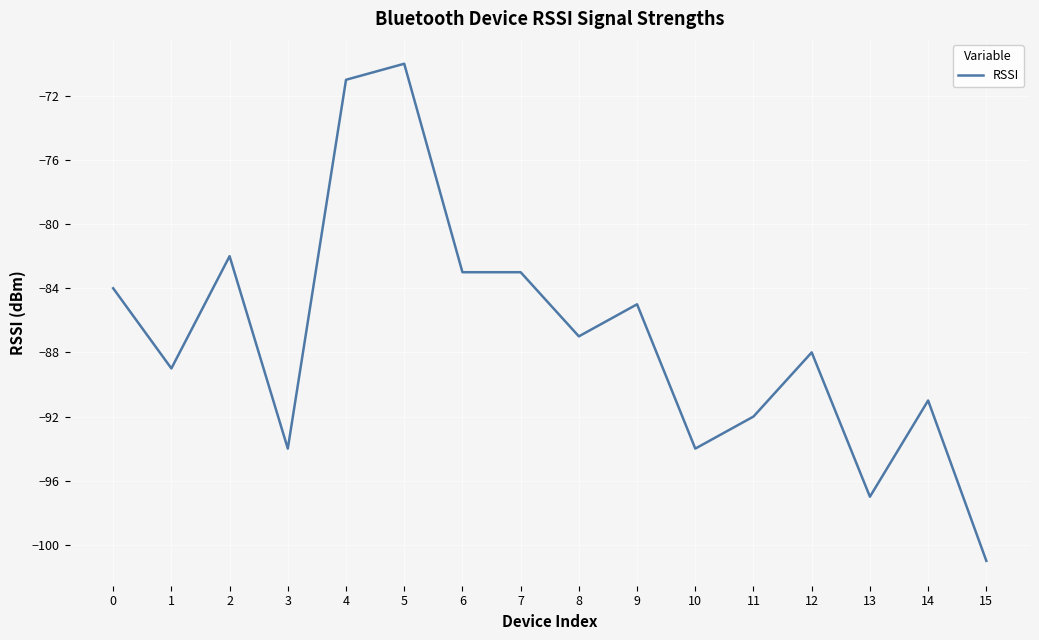

What is the change in value from 4 to 7?

-12